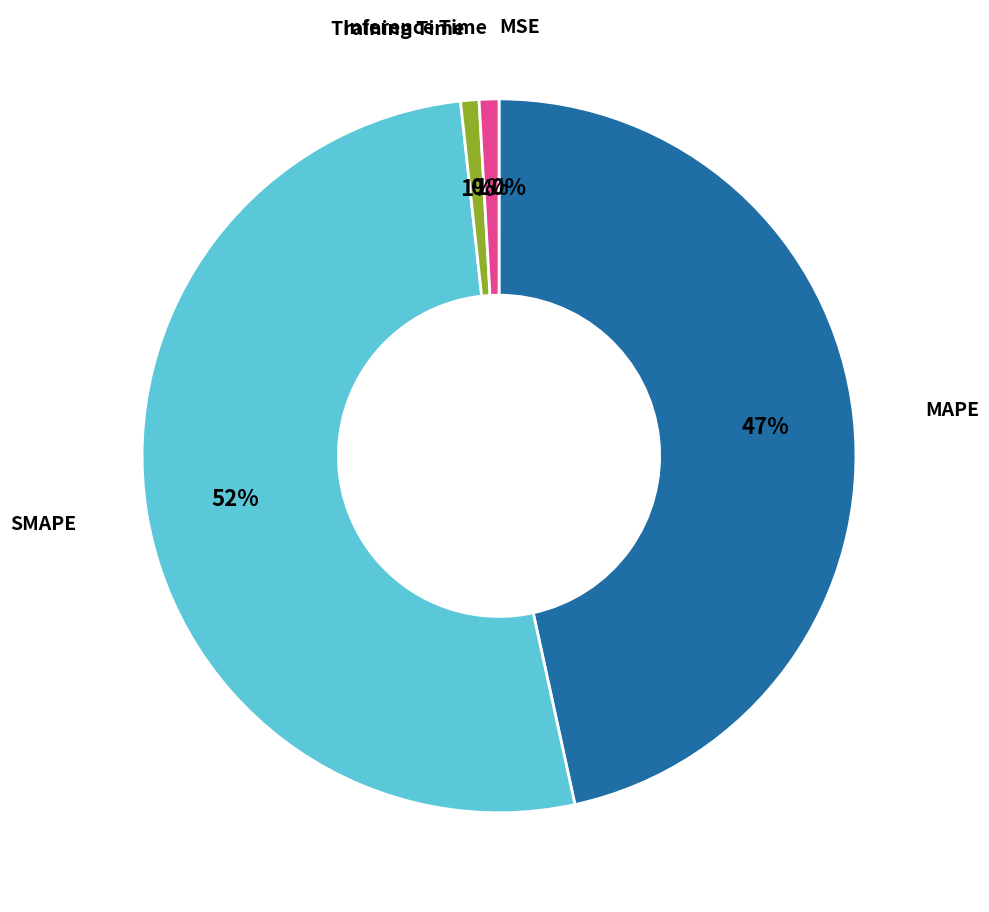

Is there a majority slice in this chart?

Yes